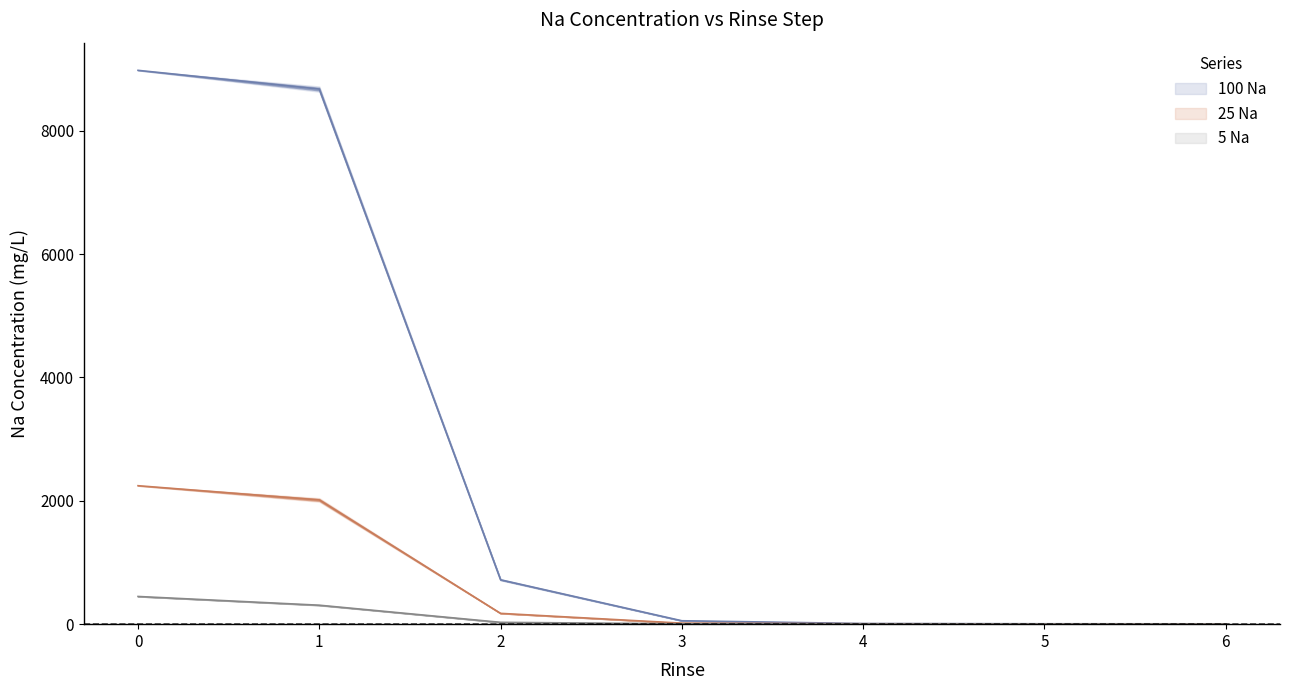

True or false: 25 Na and 5 Na cross at least once.

False